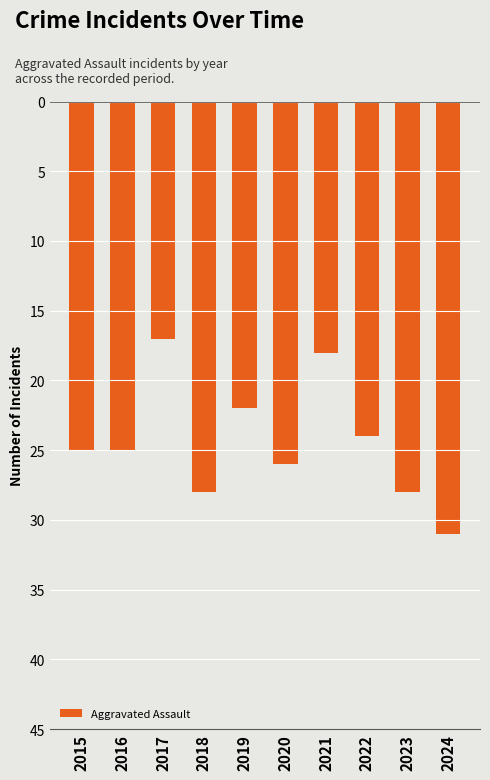

Which category has the highest value across all series?

2024